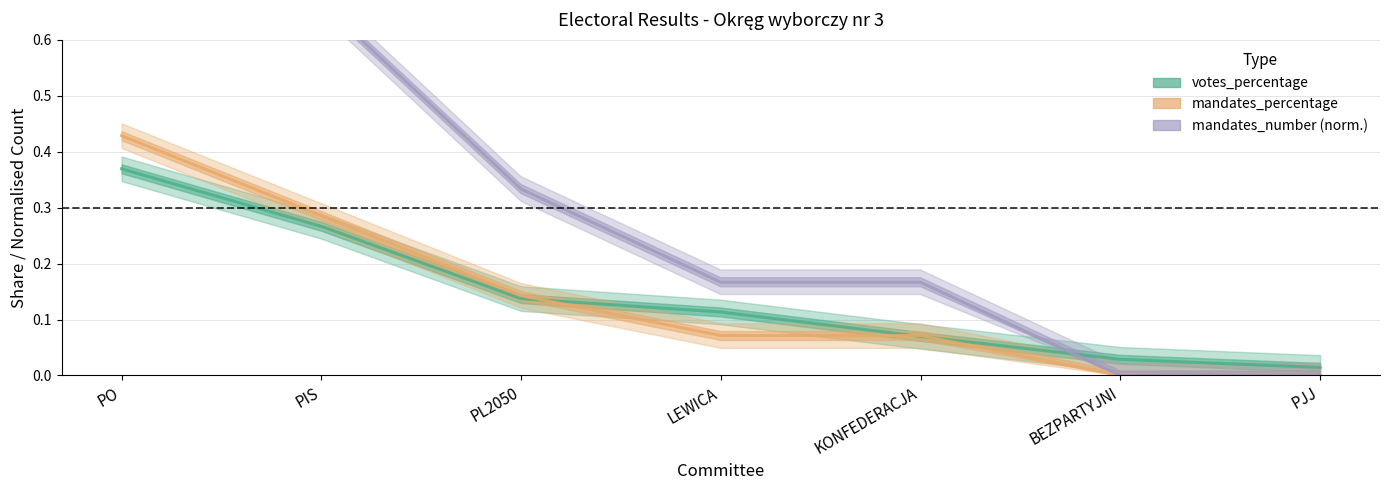

Reading right to left, extract all data points from this chart.

votes_percentage: PJJ=0.0	BEZPARTYJNI=0.0	KONFEDERACJA=0.1	LEWICA=0.1	PL2050=0.1	PIS=0.3	PO=0.4
mandates_percentage: PJJ=0.0	BEZPARTYJNI=0.0	KONFEDERACJA=0.1	LEWICA=0.1	PL2050=0.1	PIS=0.3	PO=0.4
mandates_number (norm.): PJJ=0.0	BEZPARTYJNI=0.0	KONFEDERACJA=0.2	LEWICA=0.2	PL2050=0.3	PIS=0.7	PO=1.0